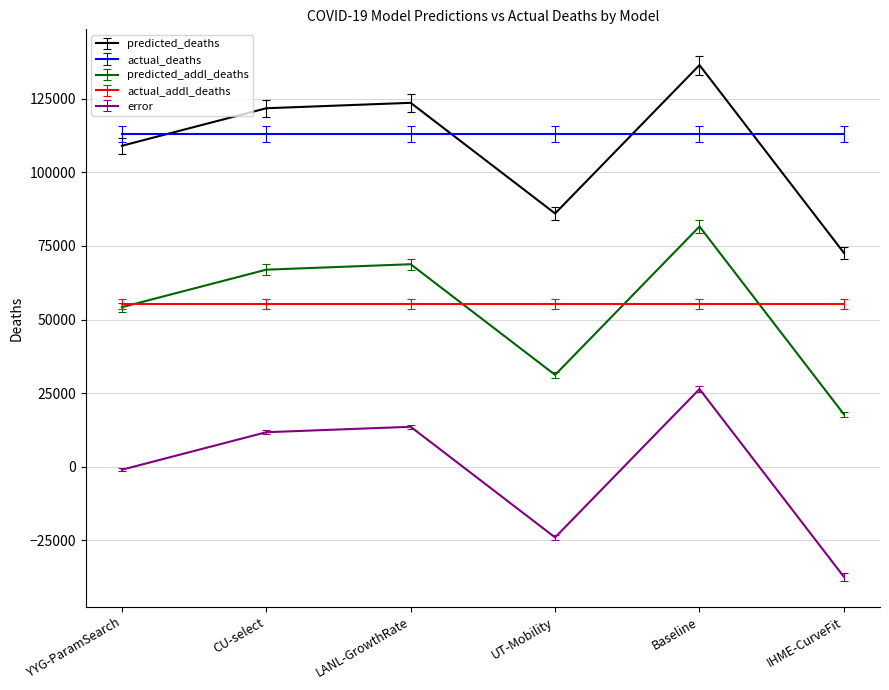

At which category is the sum across all series the highest?

Baseline